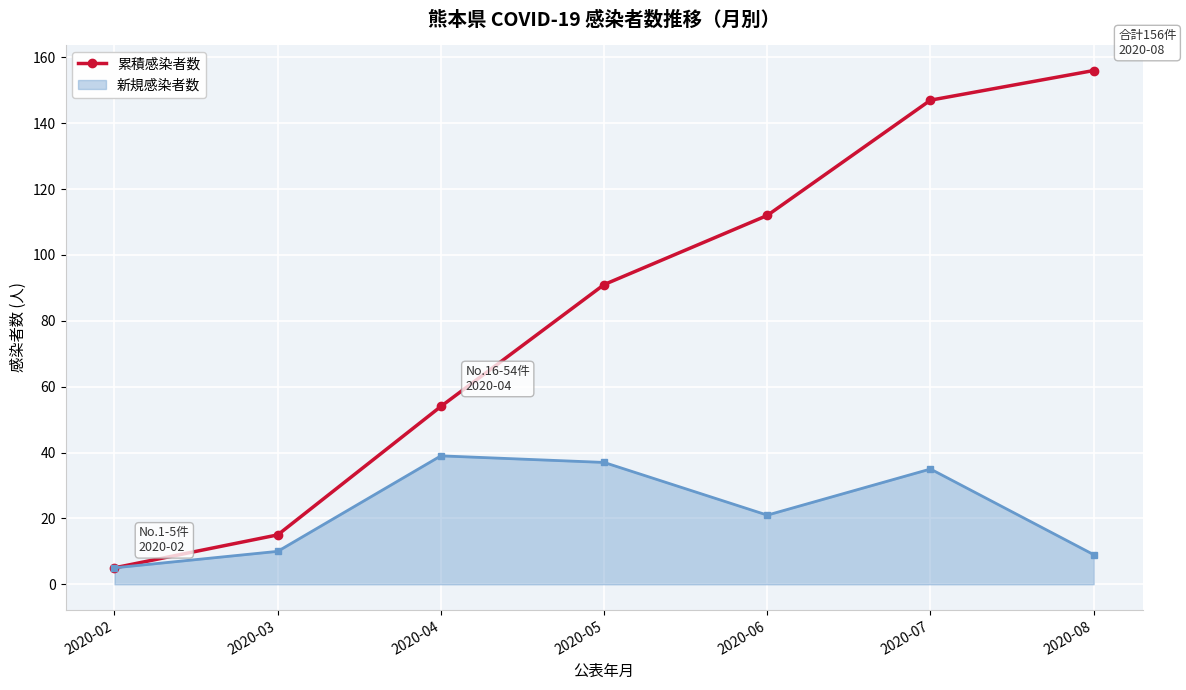

The value of 累積感染者数 at 2020-07 is 147. True or false?

True